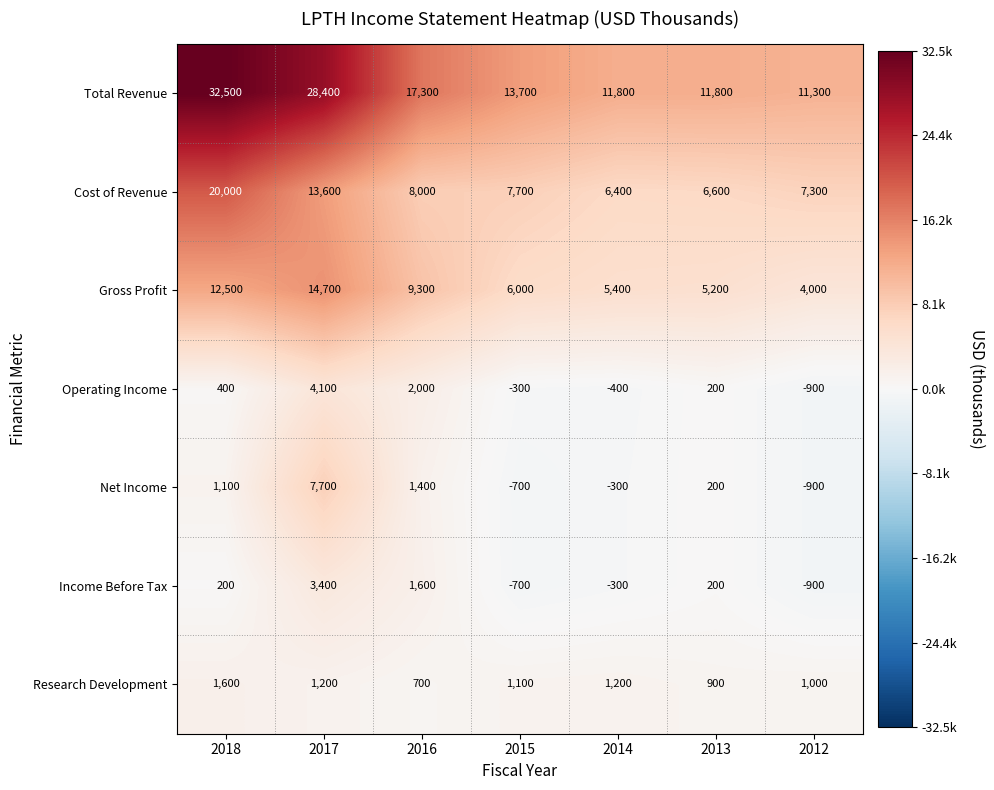

What is the greatest value displayed?

32500